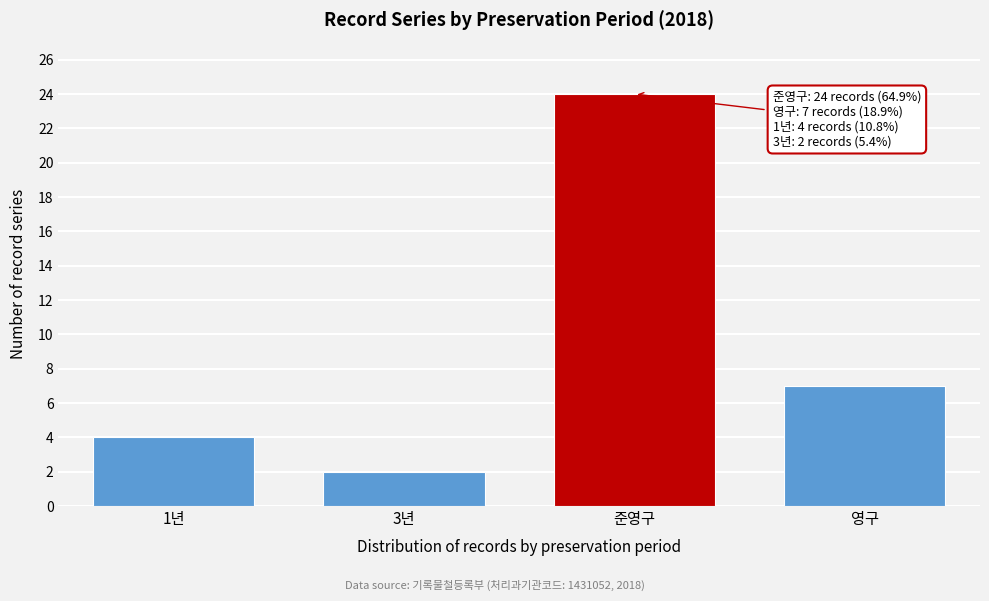

Reading left to right, extract all data points from this chart.

1년=4	3년=2	준영구=24	영구=7